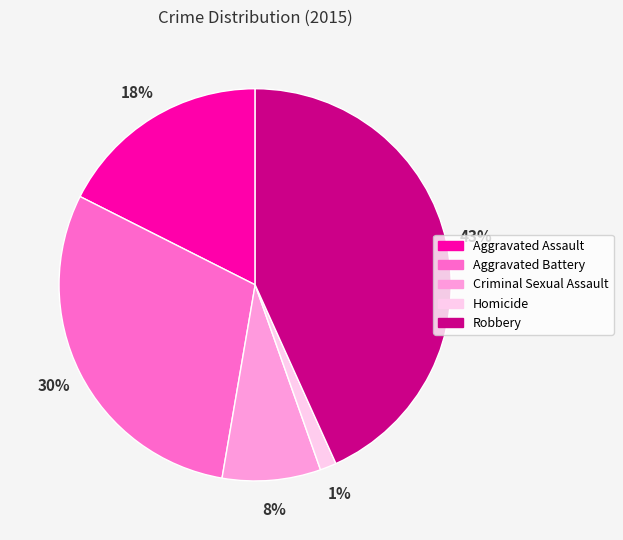

Do Aggravated Assault and Aggravated Battery together represent more than half of the pie?

No